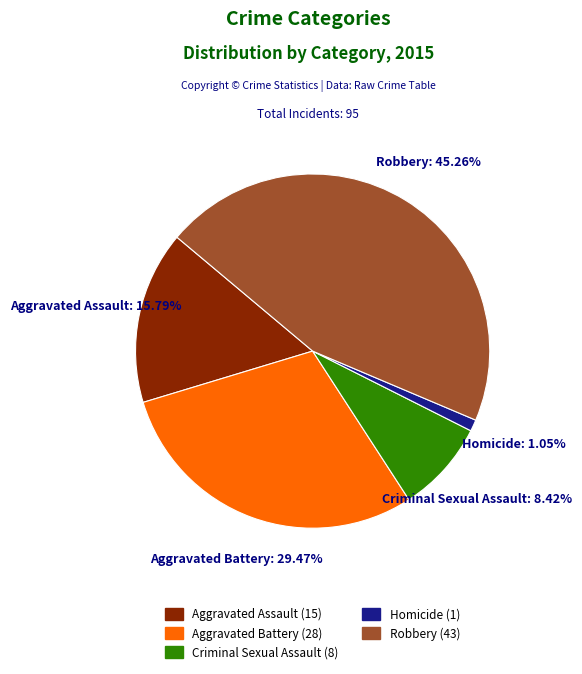

Between Homicide and Aggravated Assault, which is larger?

Aggravated Assault